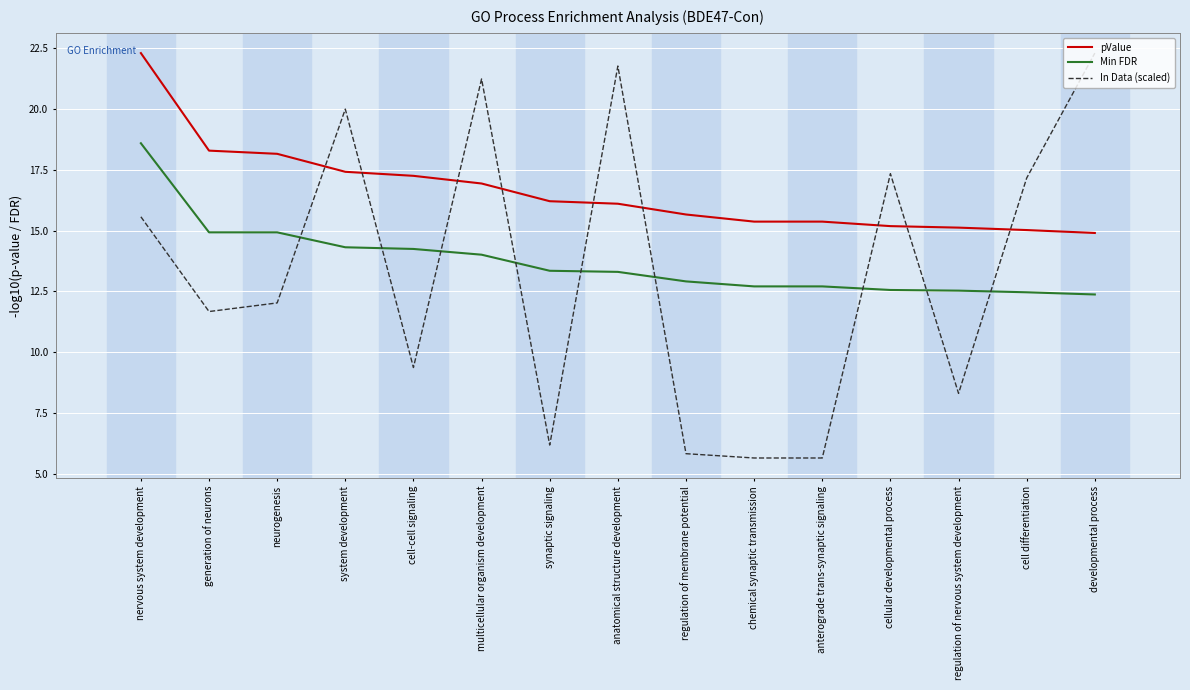

What position from the left is chemical synaptic transmission?

10